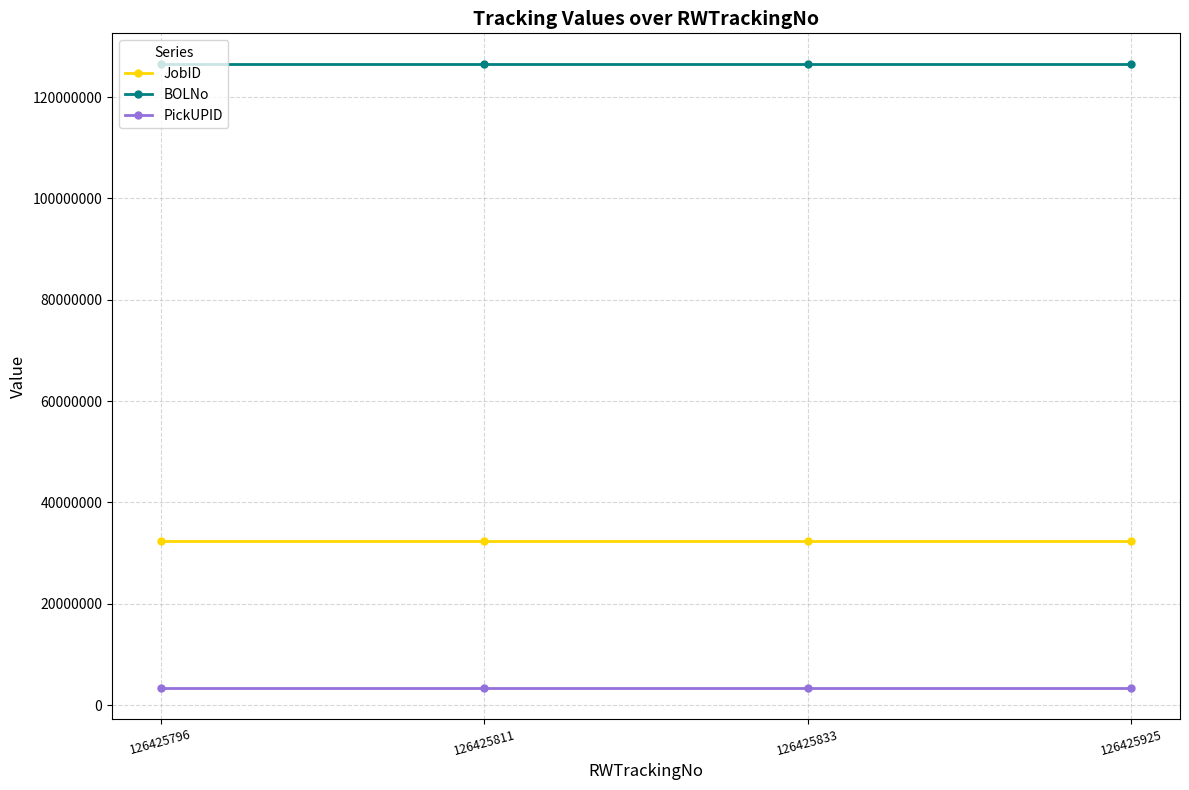

The value of JobID at 126425925 is 32437424. True or false?

True